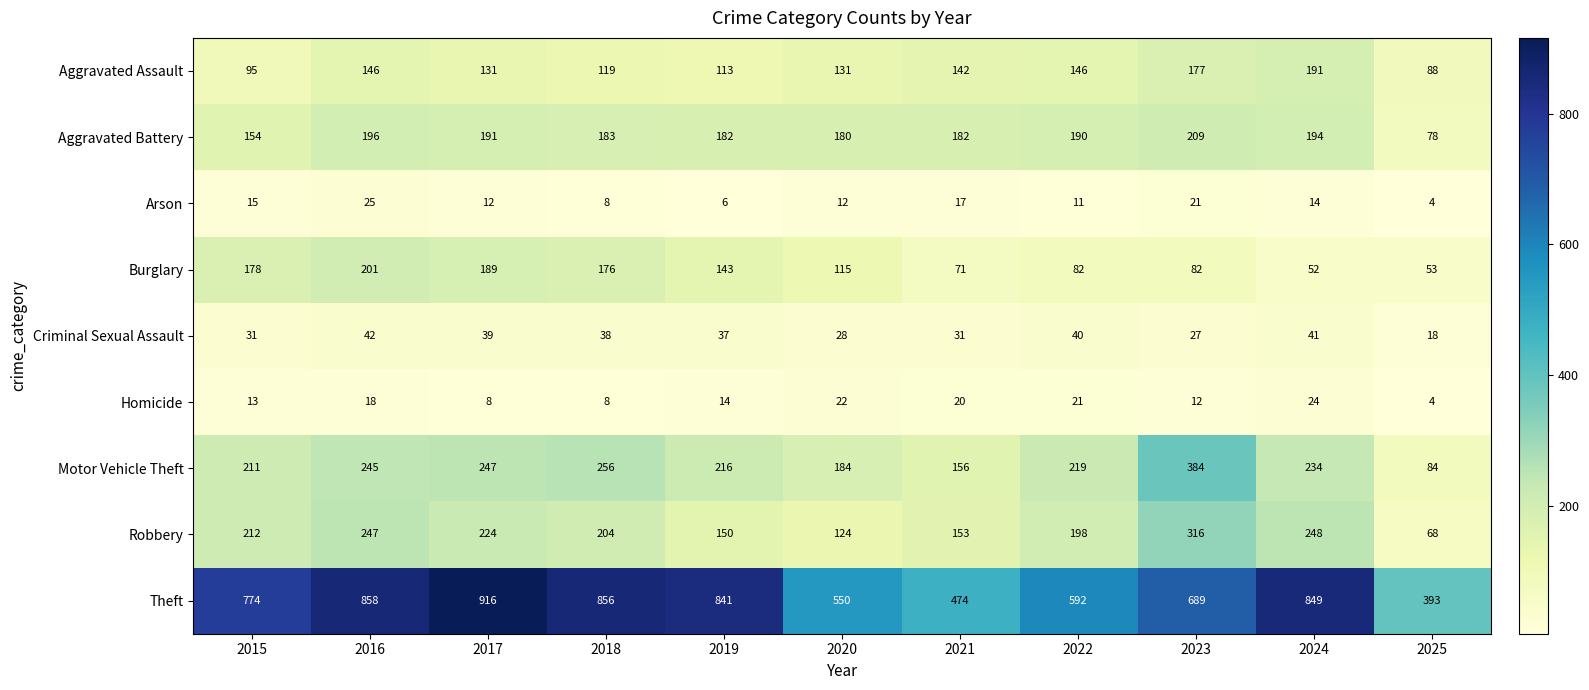

What value does the Aggravated Battery series have at 2021?

182